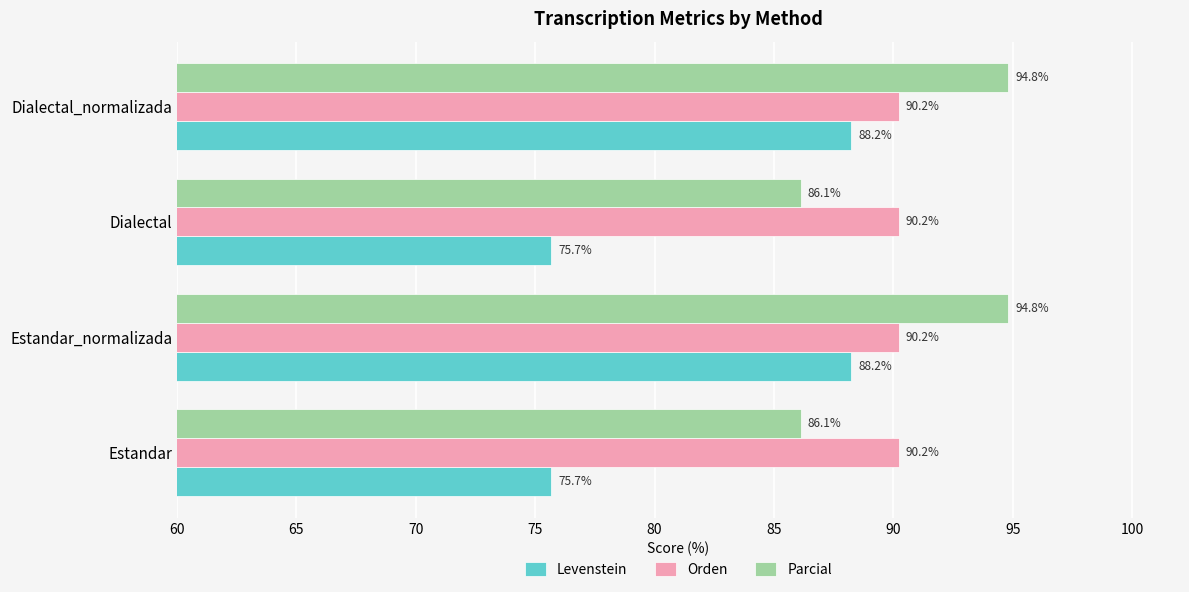

What is the minimum value for Parcial?

86.1